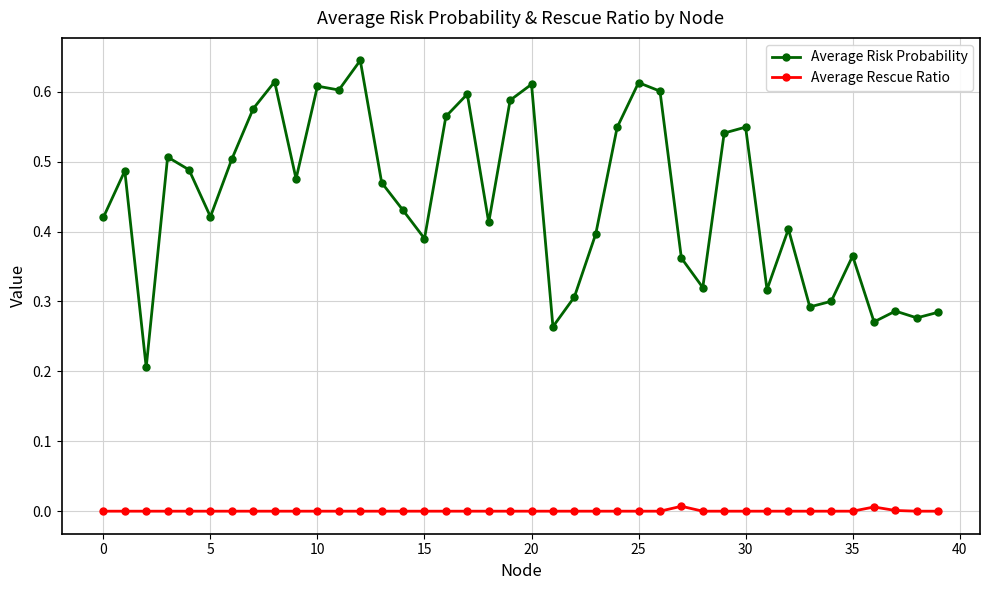

True or false: Average Rescue Ratio has more than 0 interior local peaks.

True